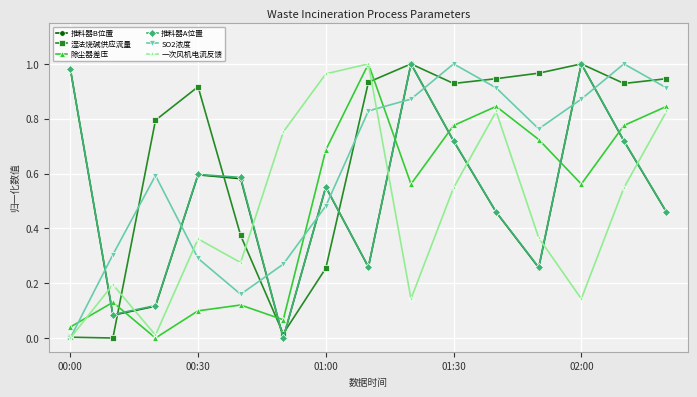

Which series has the largest total across all categories?

湿法烧碱供应流量